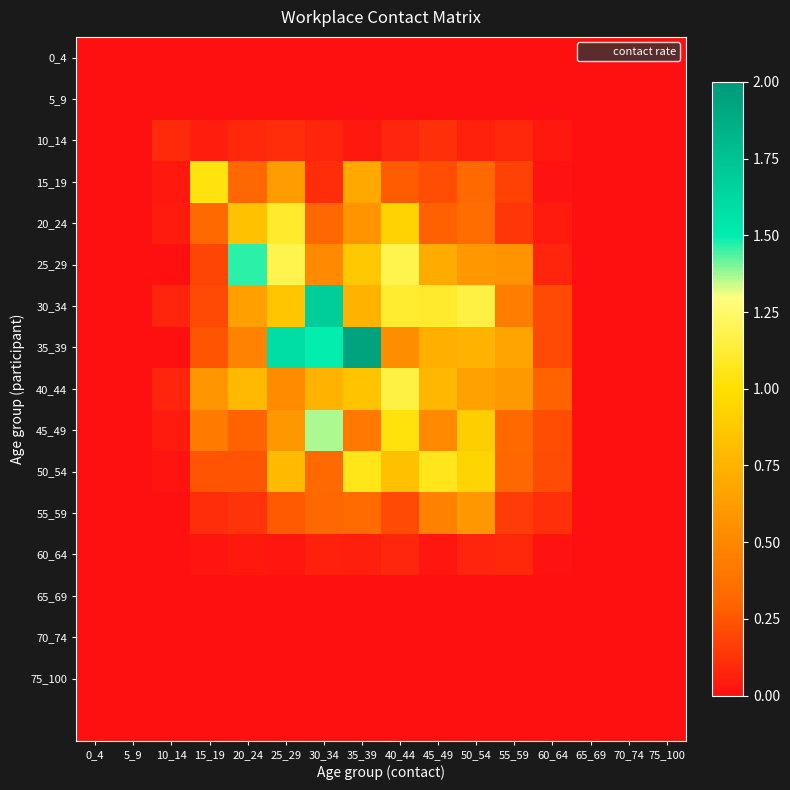

How many categories are shown in the chart?

16